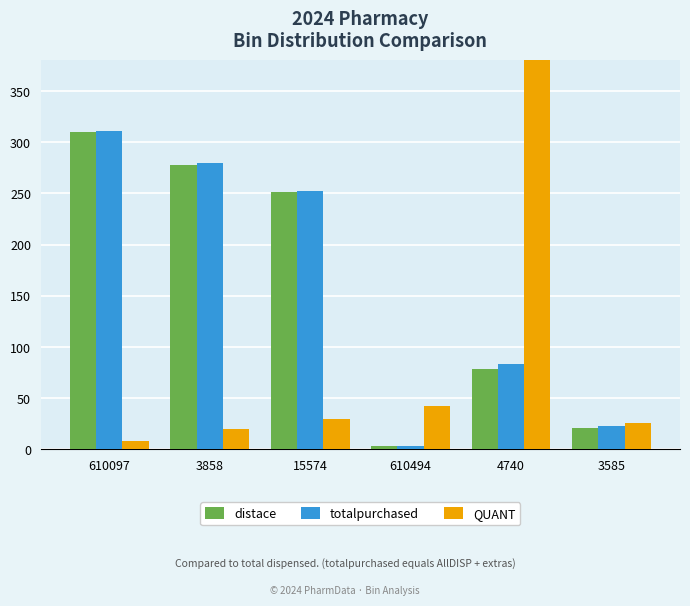

What is the difference between the QUANT values at 3585 and 15574?

4.2